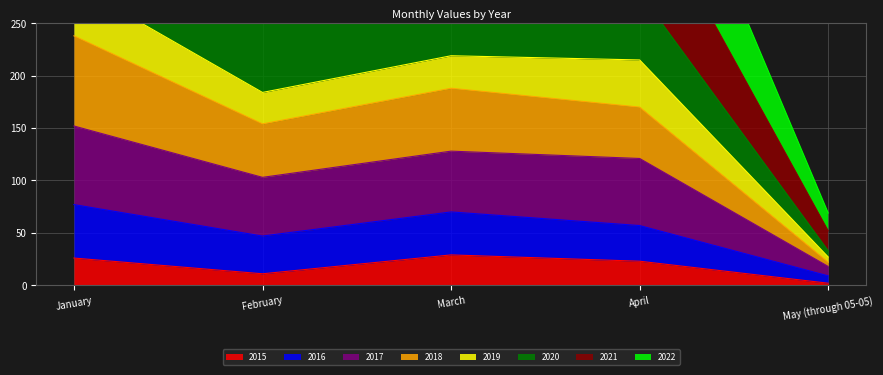

What is the maximum value for 2015?

29